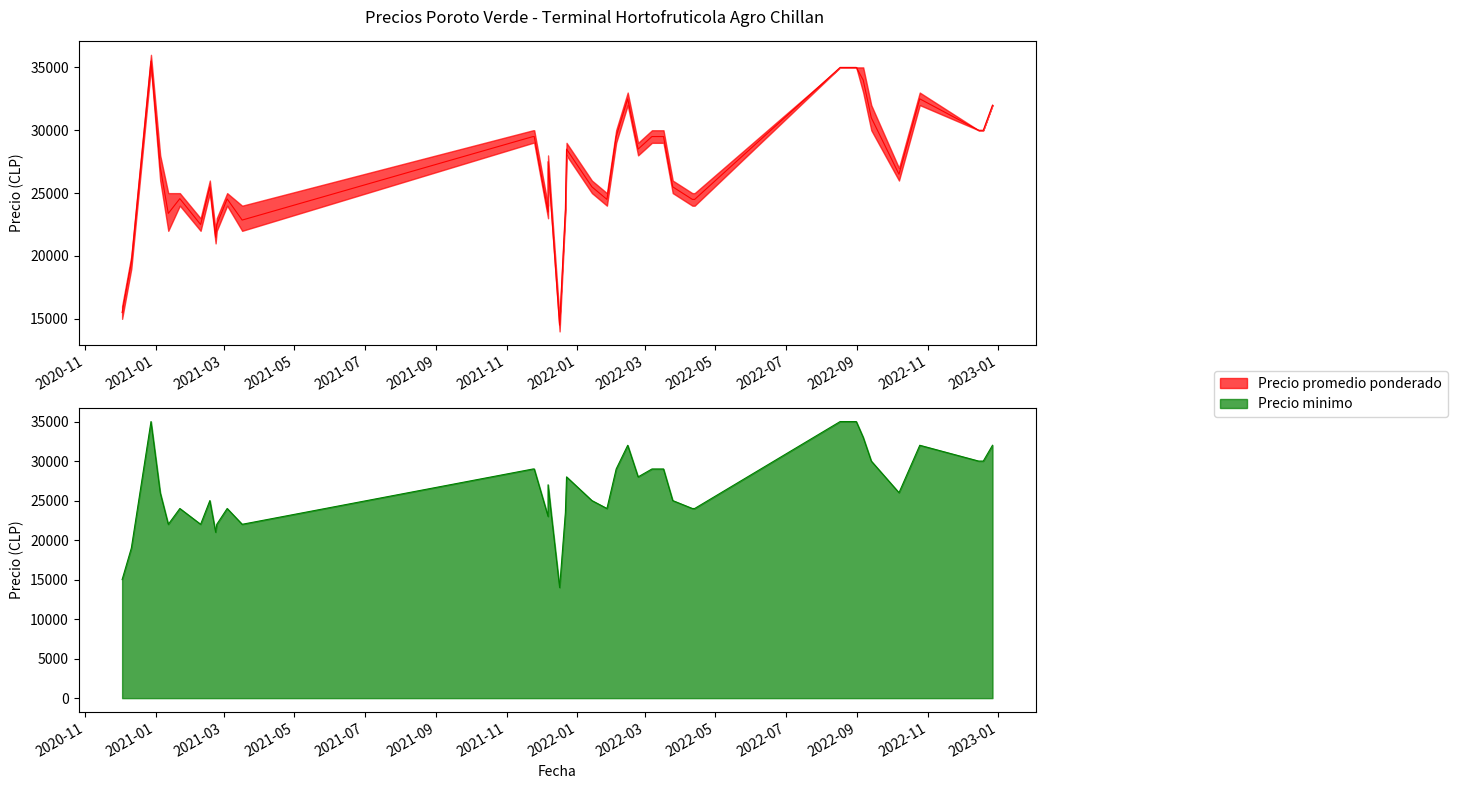

How many data points in Precio maximo are above 28000?

18